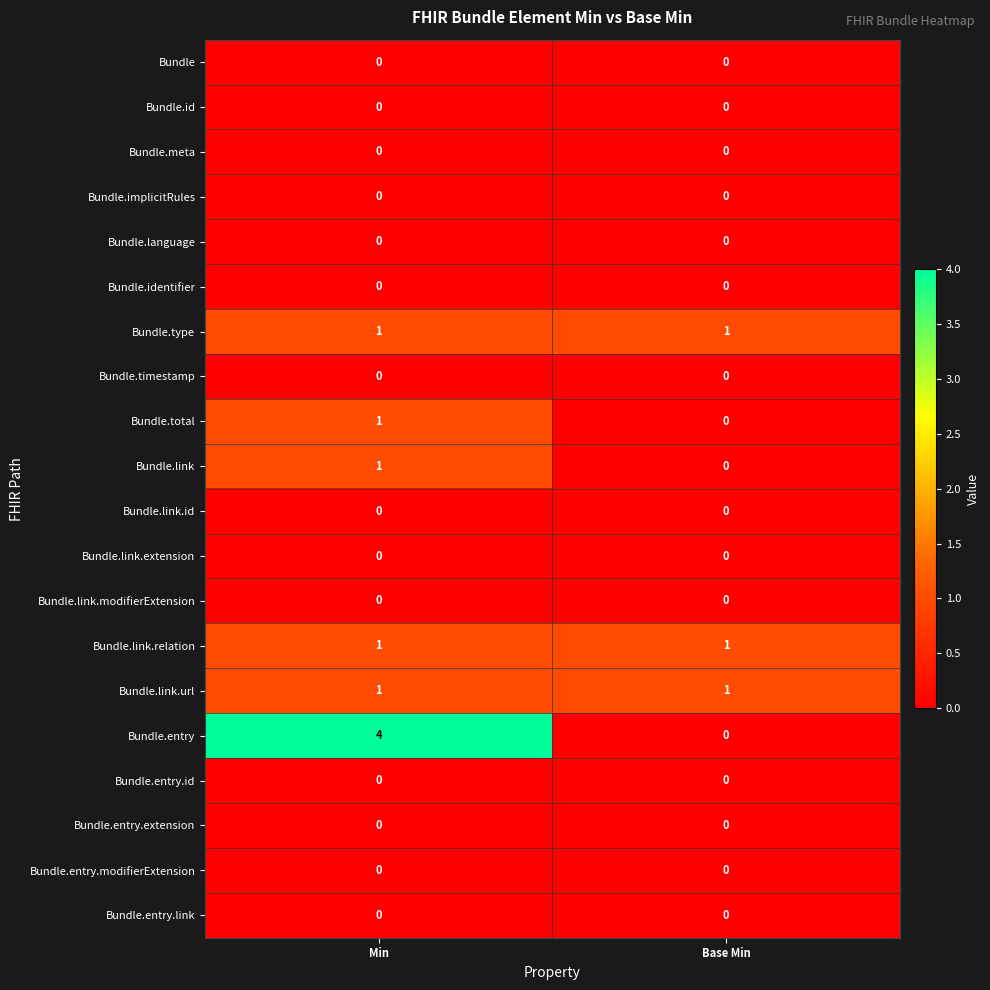

The value of Bundle.total at Base Min is 0. True or false?

True